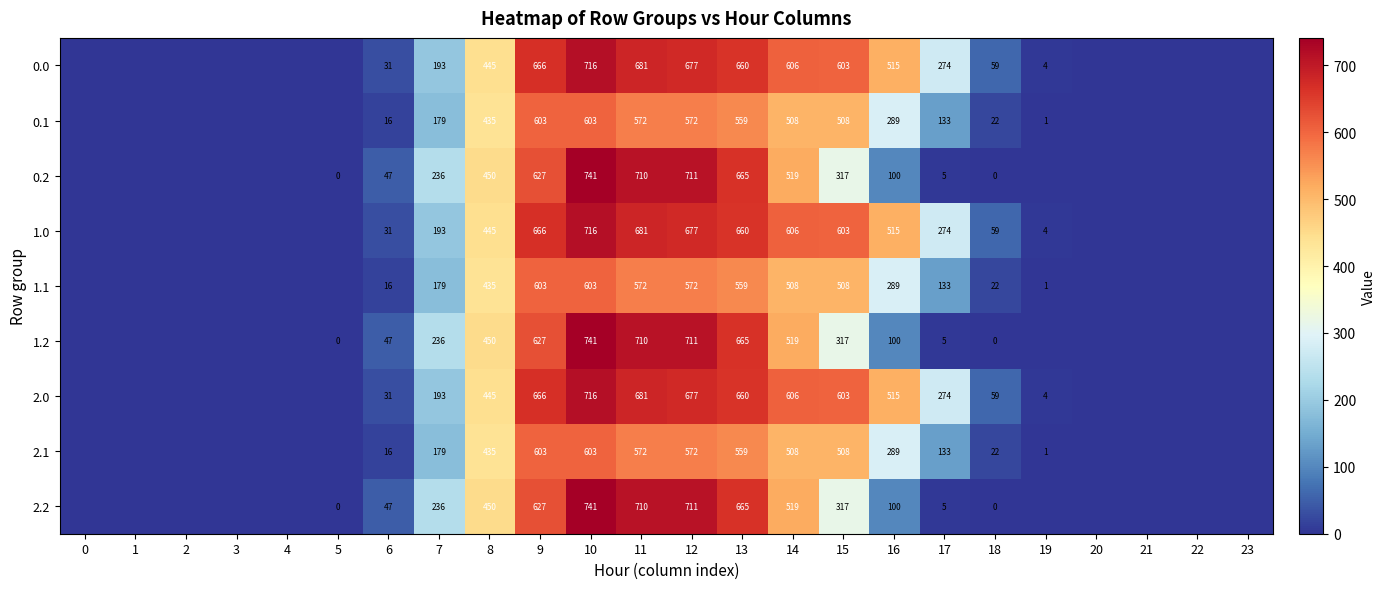

What is the difference between the highest and lowest values at 7?

57